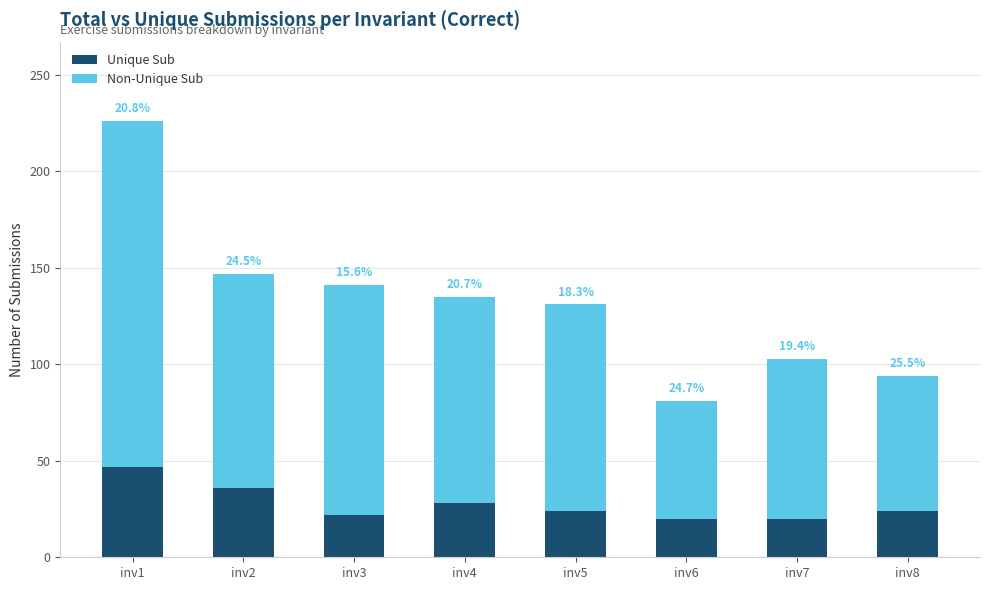

Where does the Unique Sub series first go above 24?

inv1